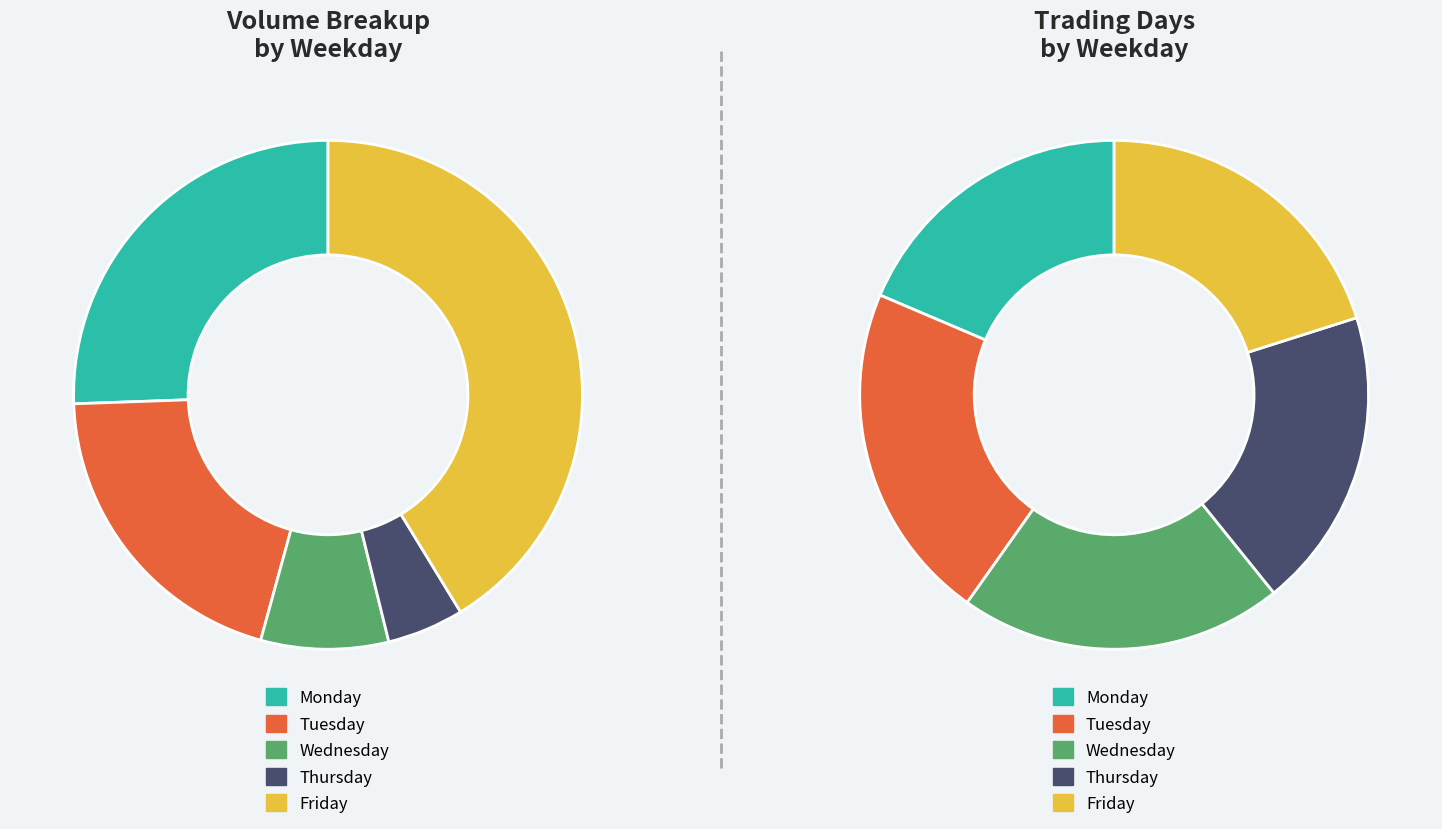

Is the sum of Friday and Wednesday greater than half?

No